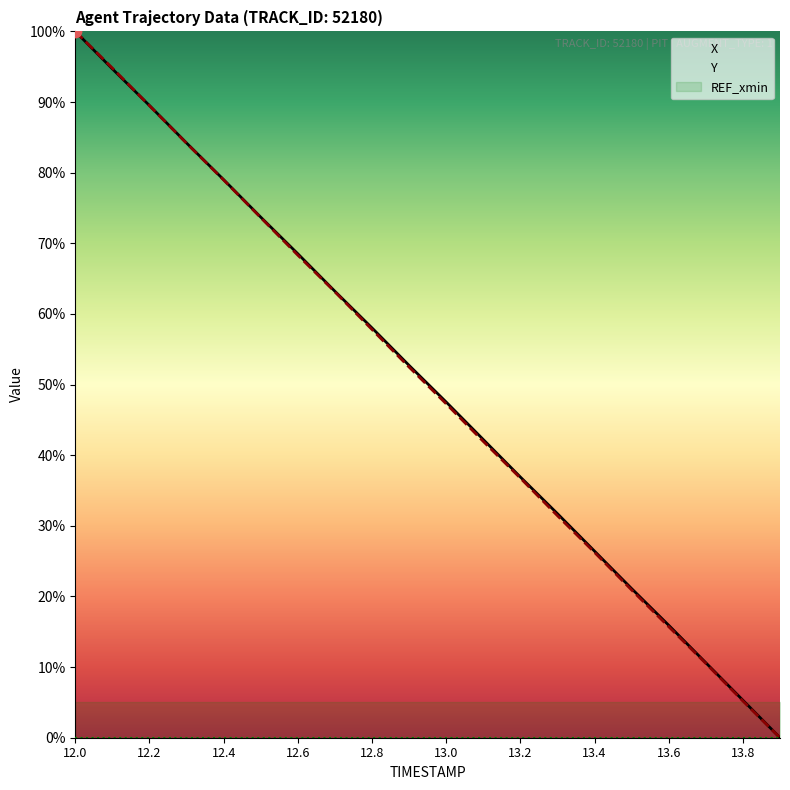

Which series has the largest total across all categories?

X